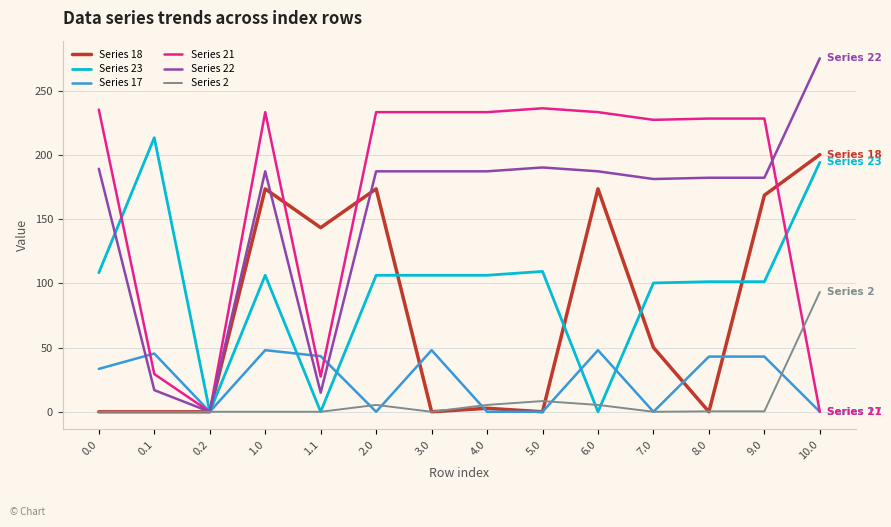

True or false: Series 18 and Series 17 intersect in this chart.

True